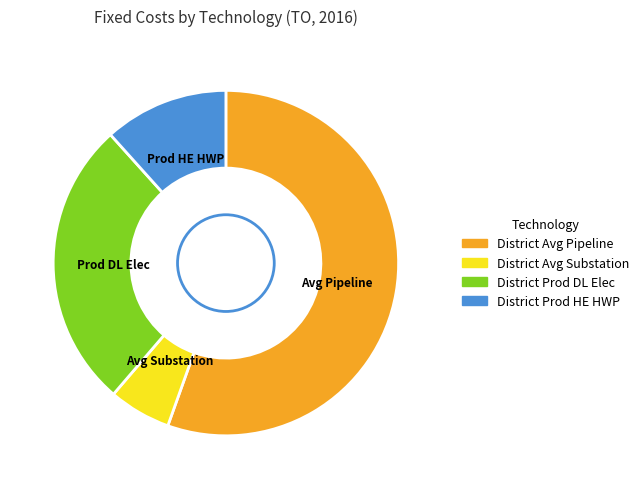

Does any single category account for the majority?

Yes